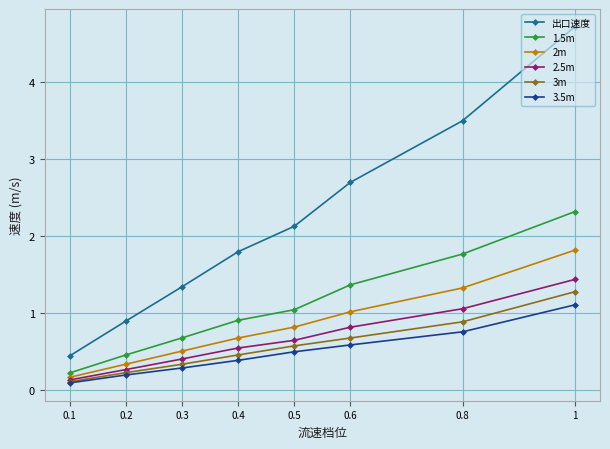

Is the value of 出口速度 at 1 greater than the value of 1.5m at 0.1?

Yes